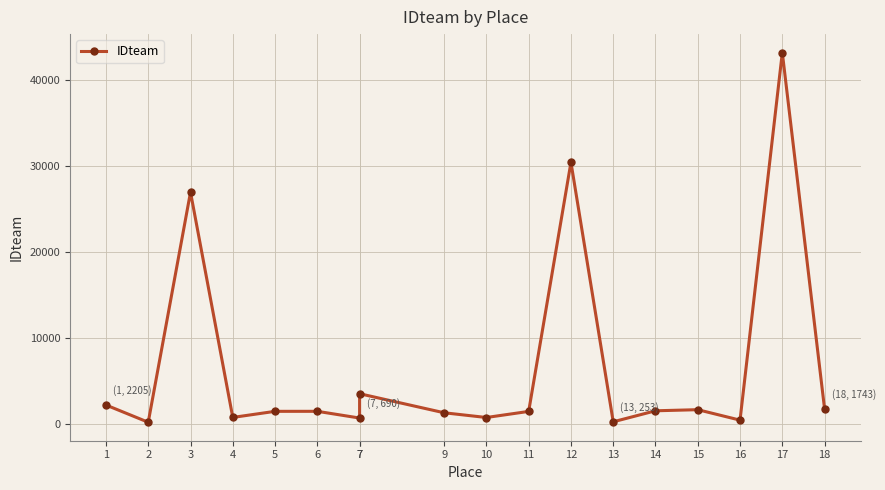

Which label corresponds to the smallest value in the chart?

2